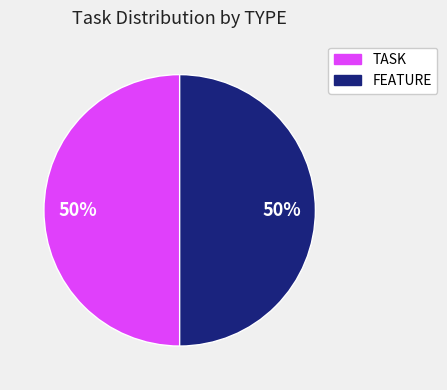

To the nearest percent, what is the average slice percentage?

50%